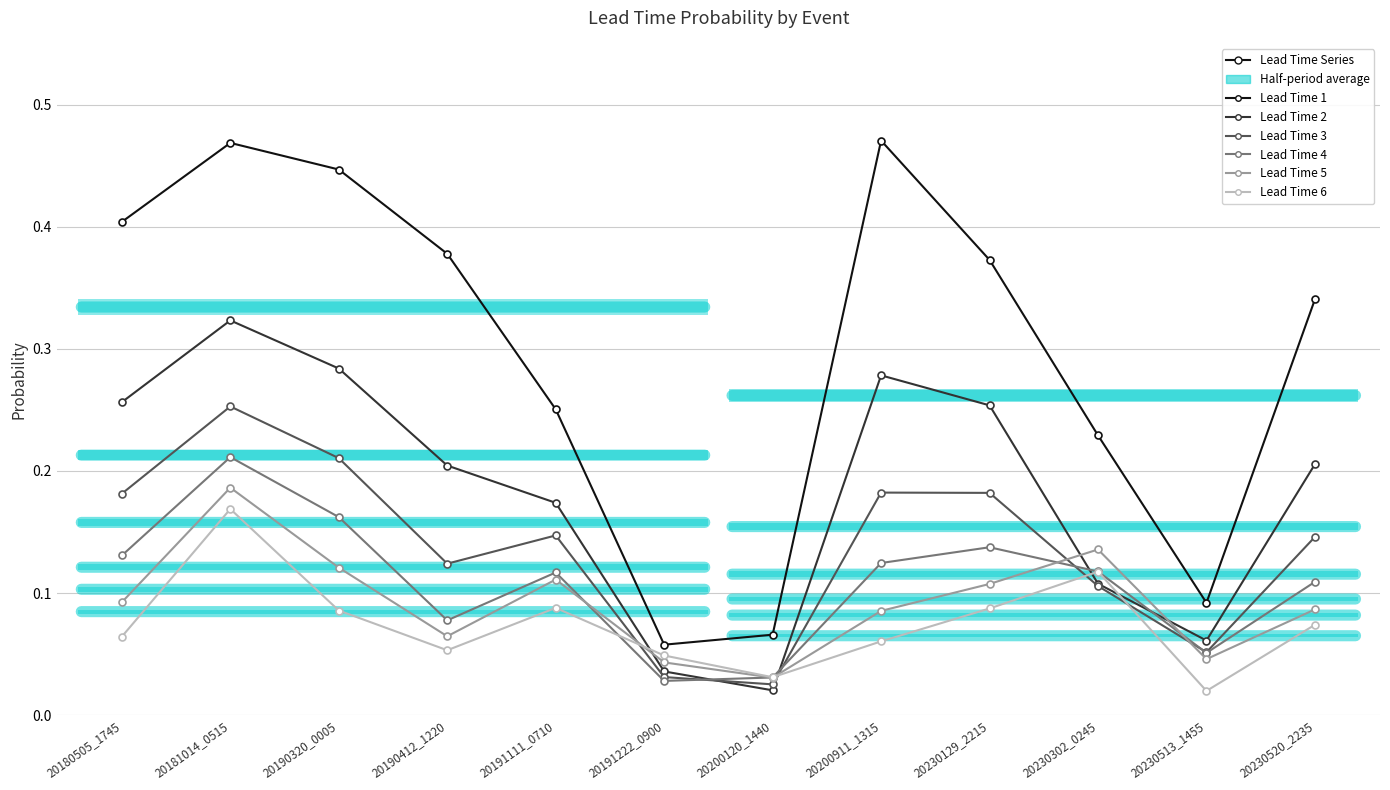

What is the maximum value shown in the chart?

0.5